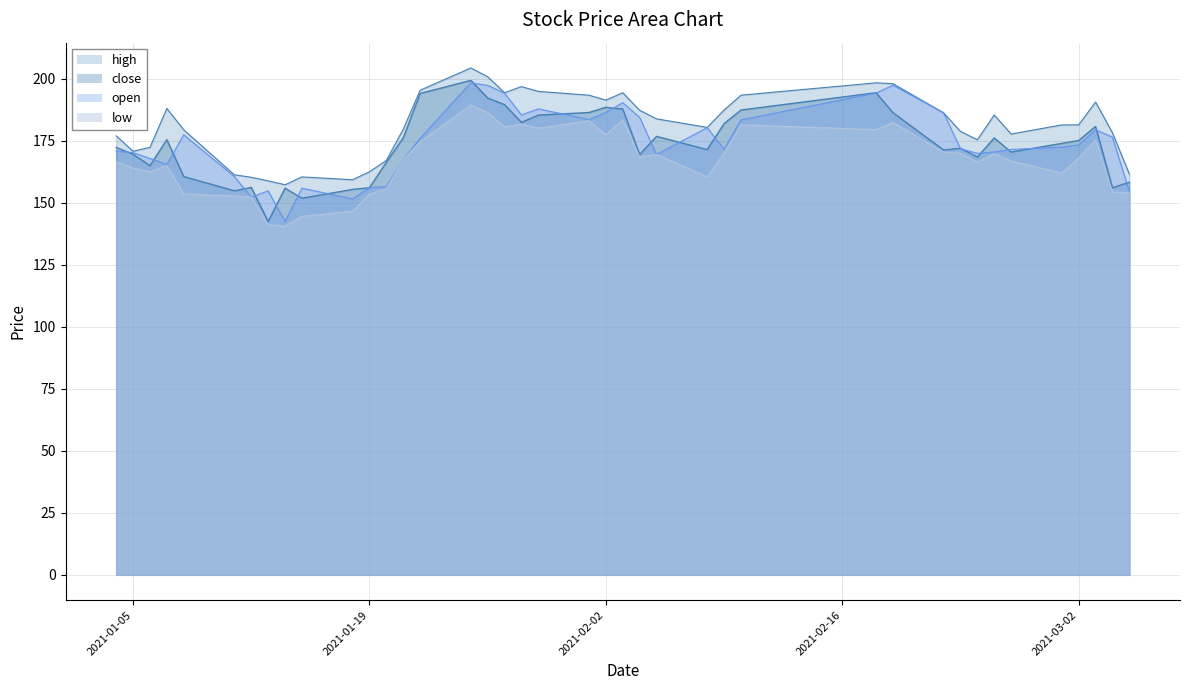

True or false: high and low intersect in this chart.

False